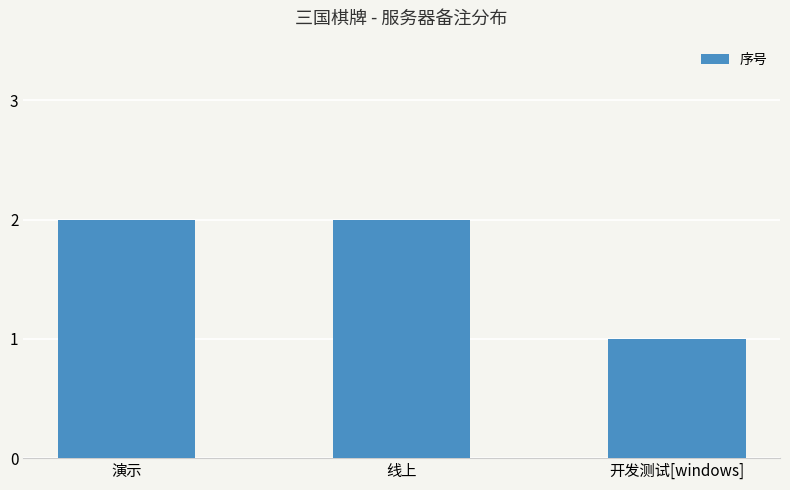

What position from the right is 演示?

3